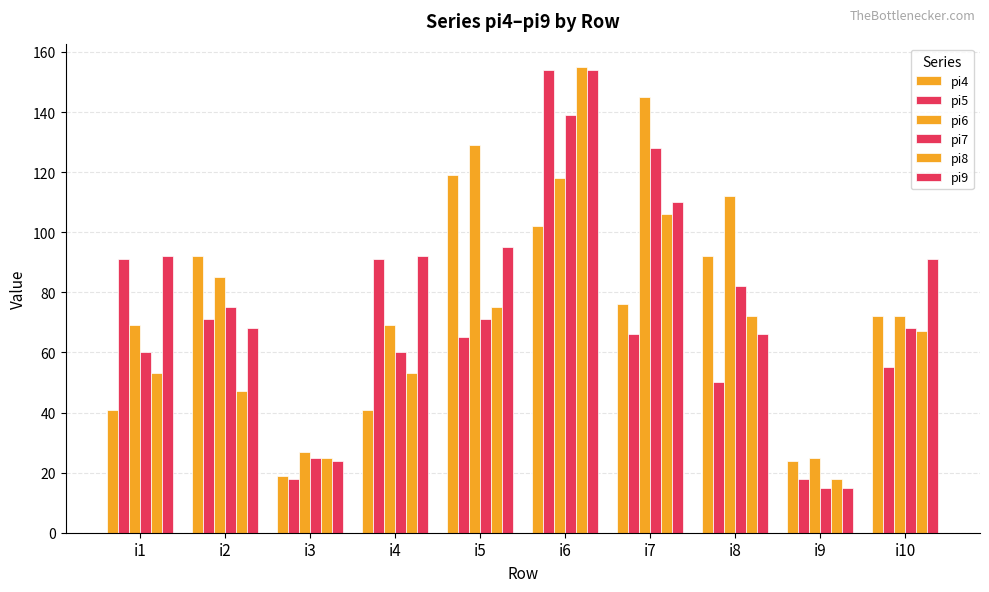

The pi4 series shows 71 at i4. True or false?

False